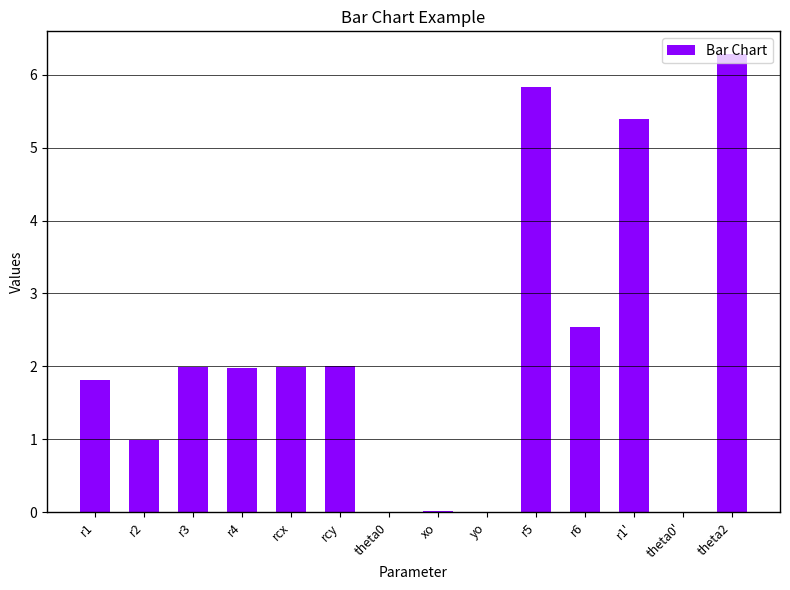

True or false: the data shows 0.3 at r2.

False